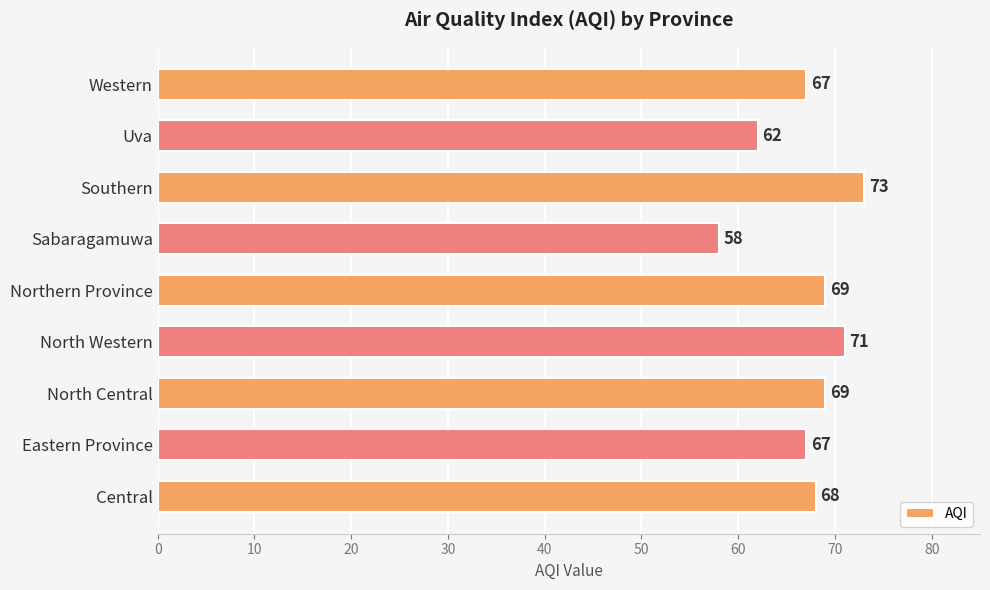

Reading bottom to top, extract all data points from this chart.

Central=68	Eastern Province=67	North Central=69	North Western=71	Northern Province=69	Sabaragamuwa=58	Southern=73	Uva=62	Western=67